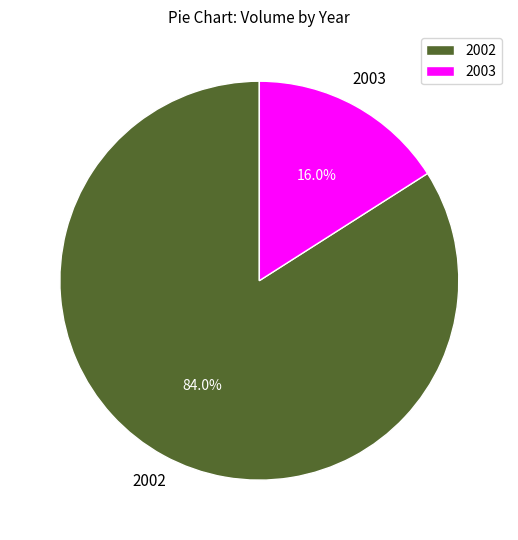

Combined, what portion of the pie is 2002 and 2003?

100.0%